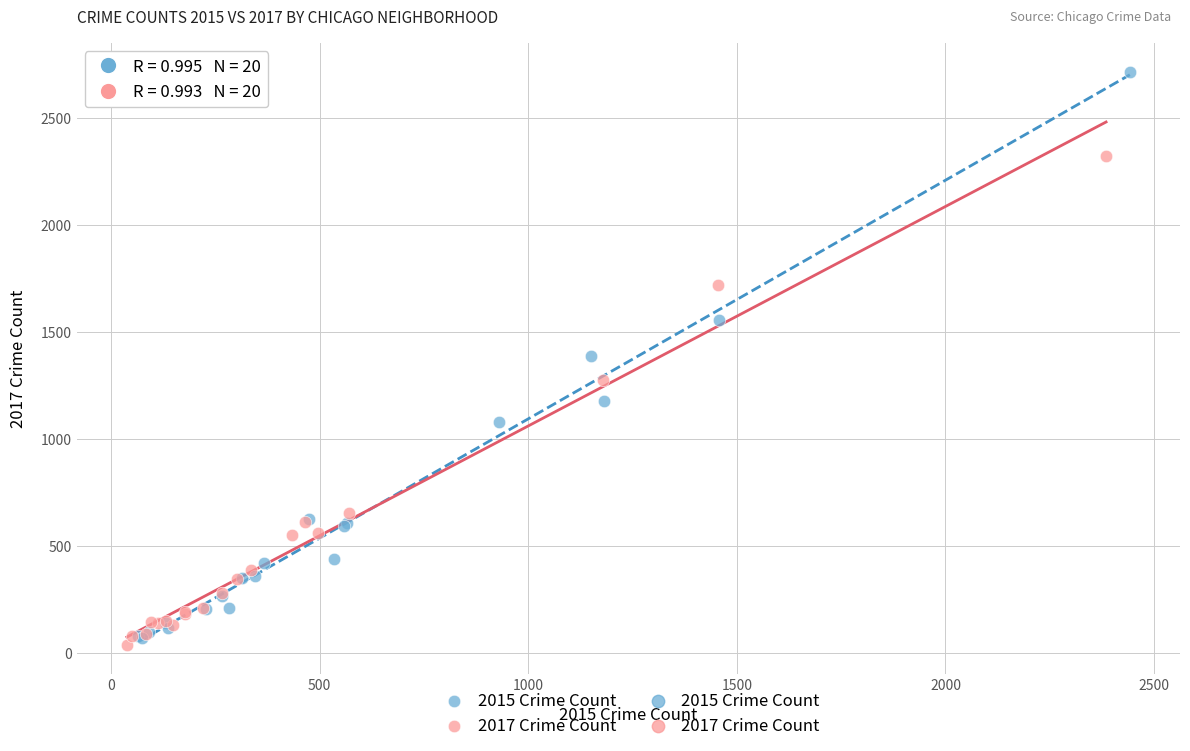

Which series reaches the maximum Y coordinate?

2015 Crime Count